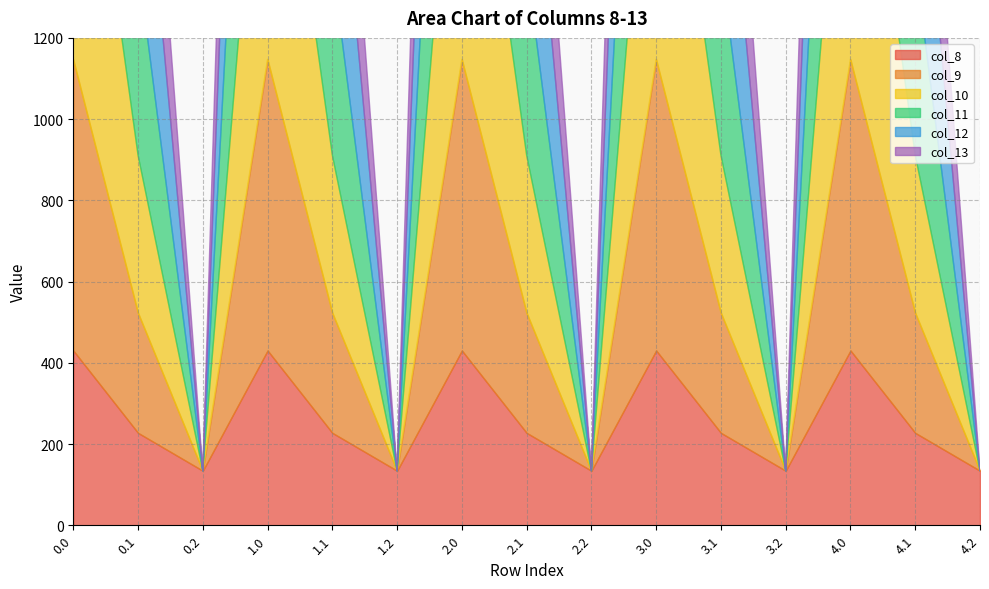

What are all the series names shown in the legend?

col_8, col_9, col_10, col_11, col_12, col_13